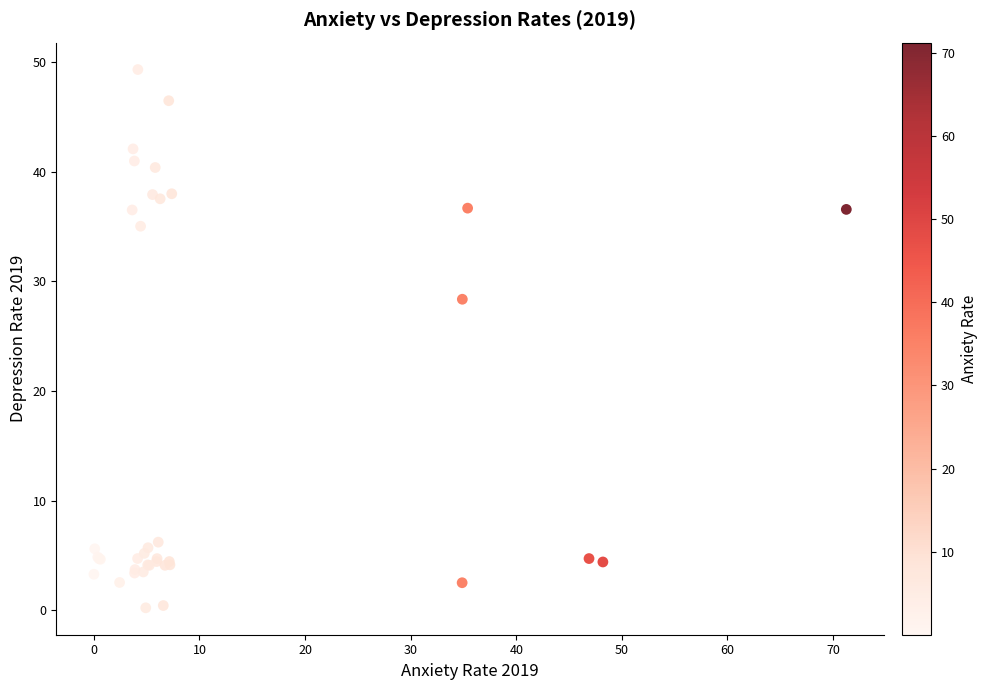

What Y value in the scatter plot is closest to 24?

28.4